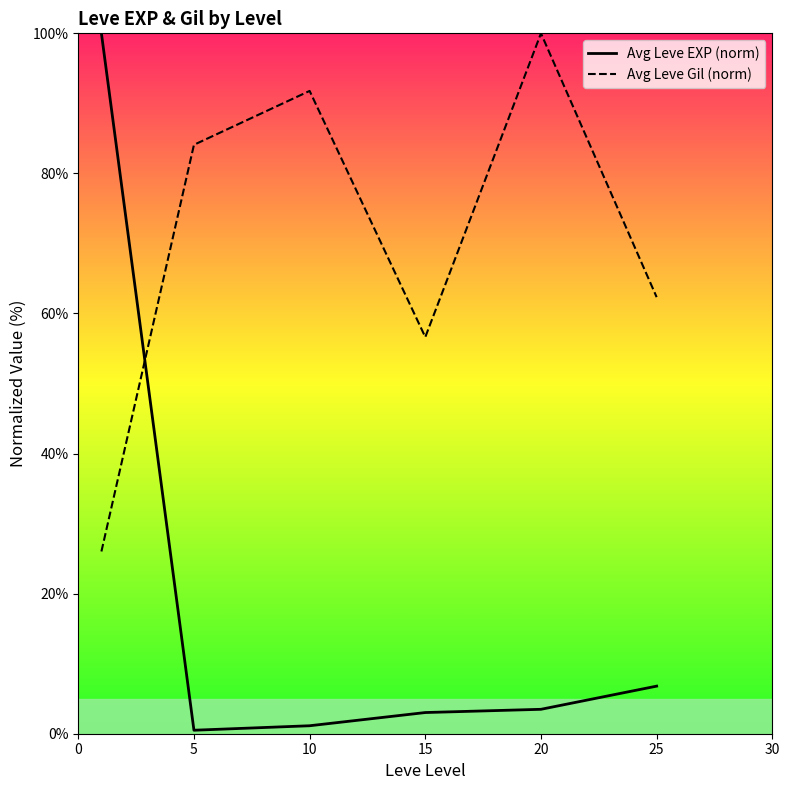

True or false: Avg Leve EXP (norm) and Avg Leve Gil (norm) cross at least once.

True